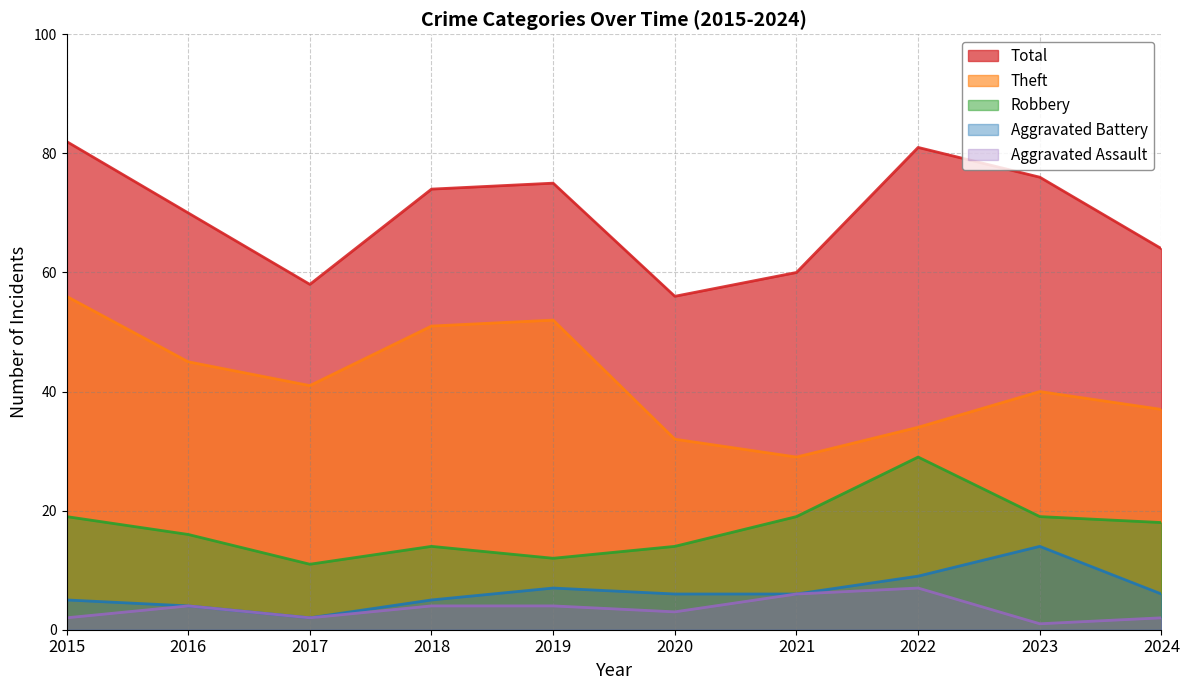

What is the value of the Total point at the 8th from the left?

81